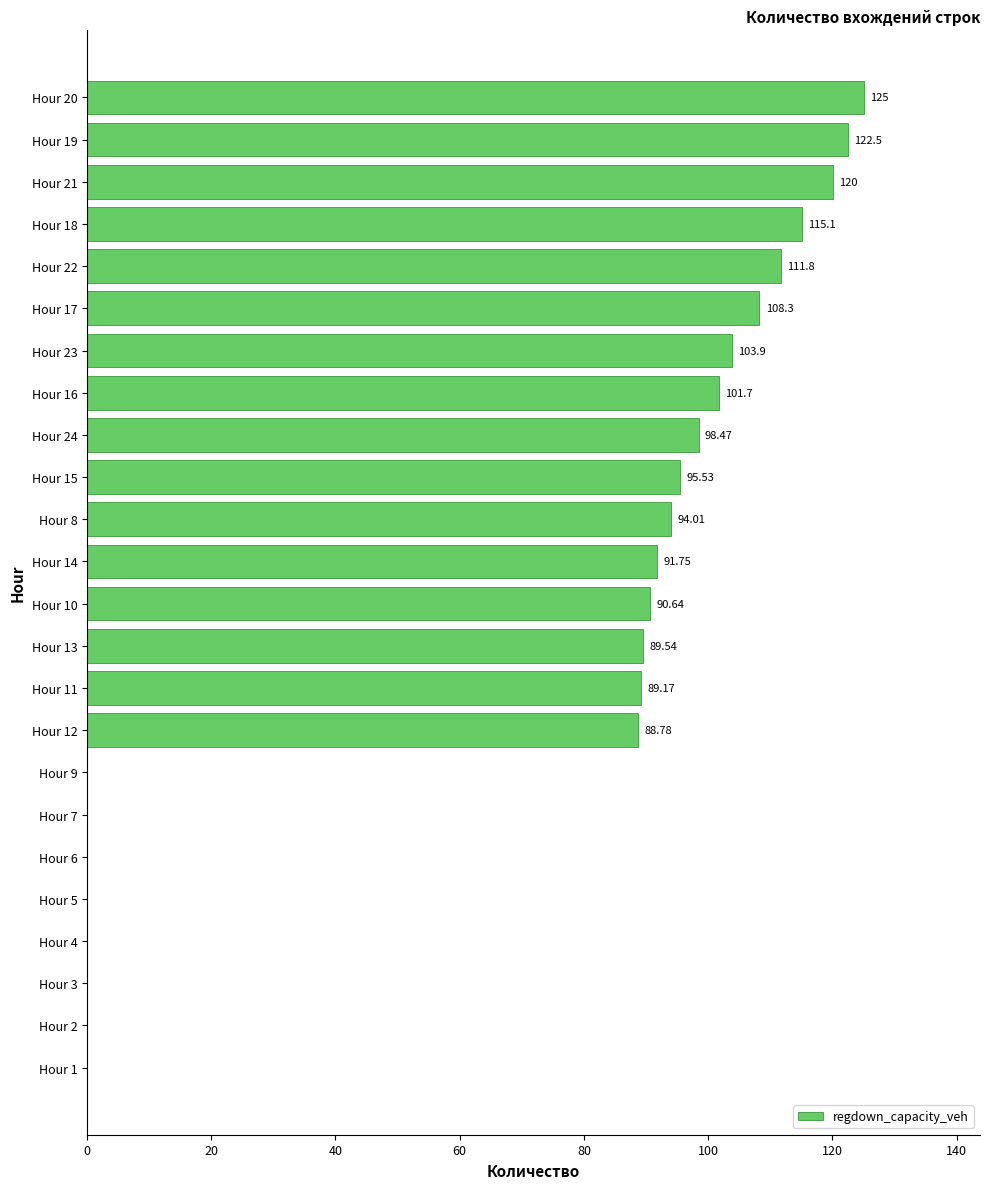

What is the change in value from Hour 14 to Hour 19?

+30.8